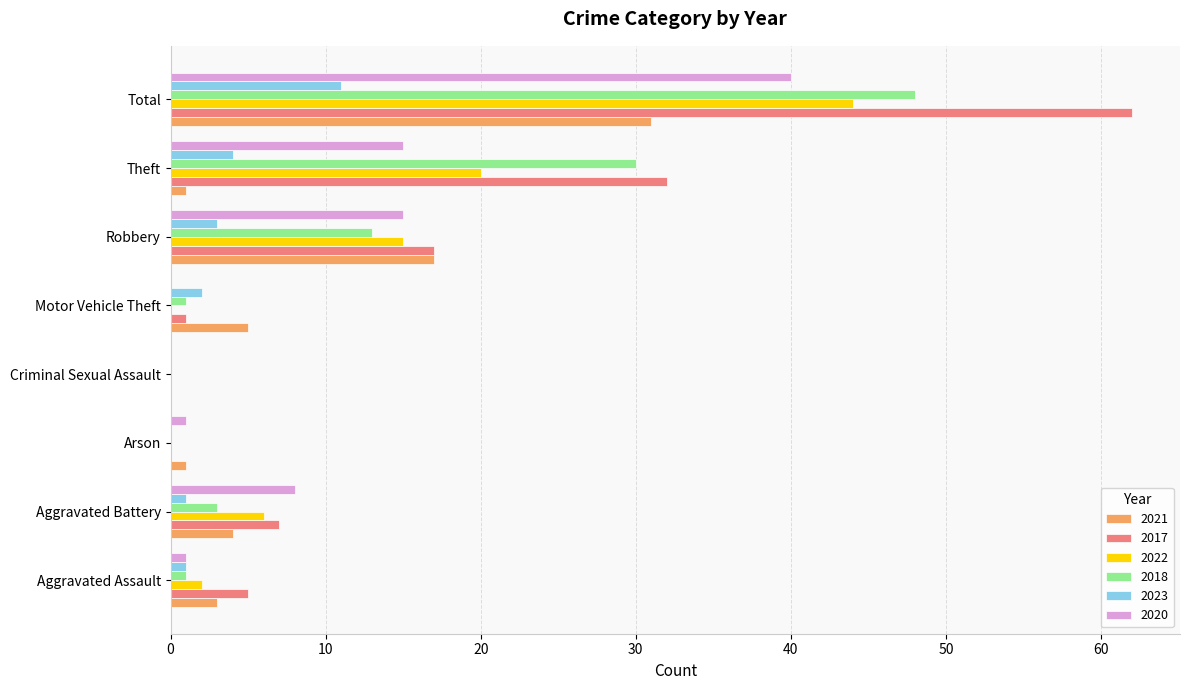

What is the maximum value for 2021?

31